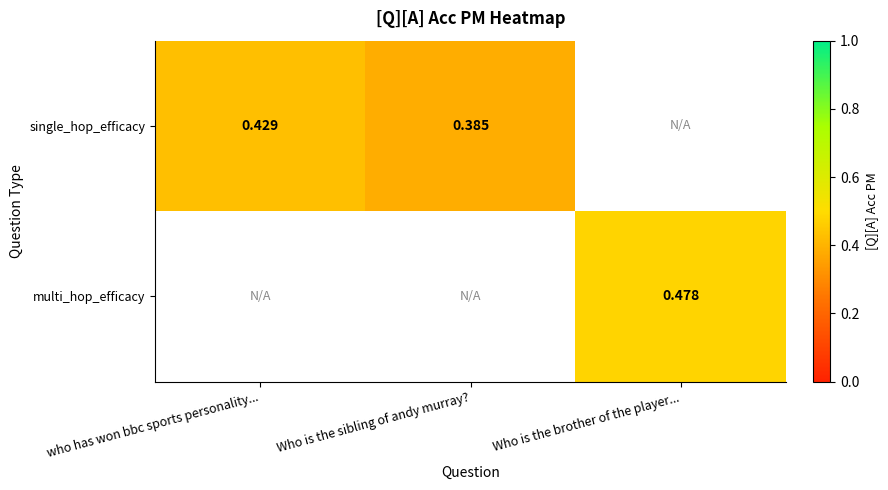

Which category has the lowest value across all series?

Who is the sibling of andy murray?